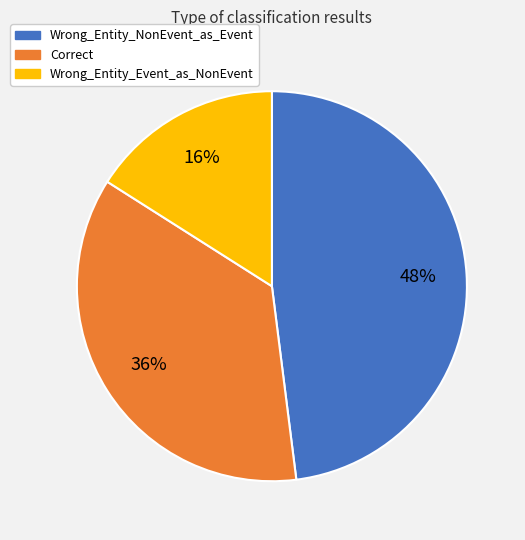

Does Wrong_Entity_Event_as_NonEvent represent more than half of the total?

No